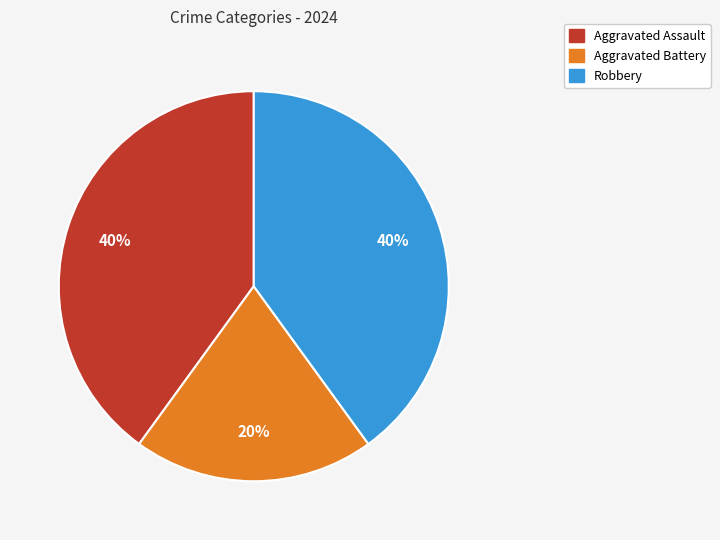

To the nearest percent, what is the average slice percentage?

33%